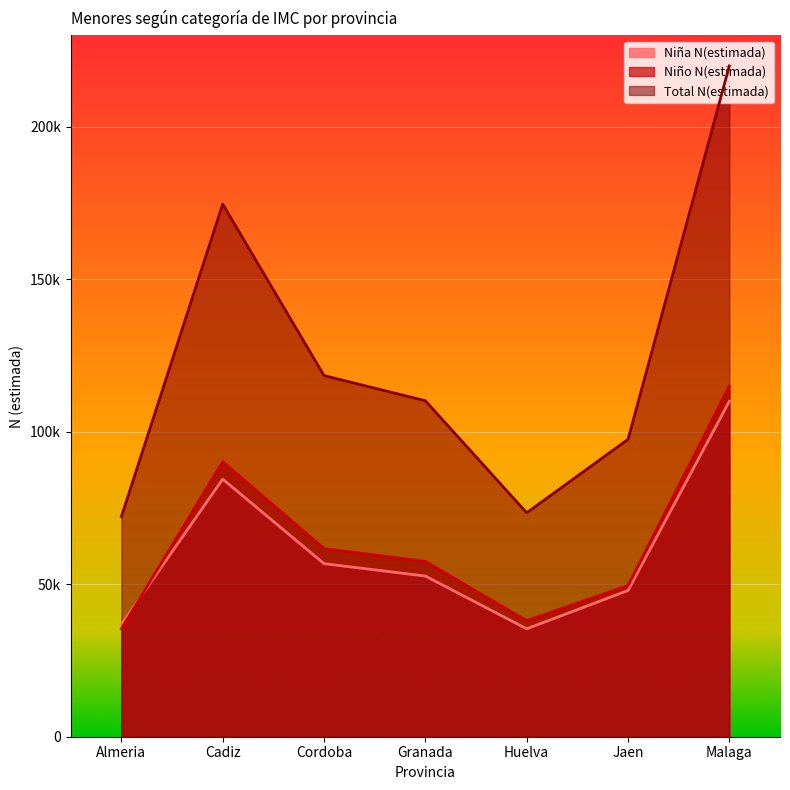

What is the difference between the Niña N(estimada) values at Granada and Cadiz?

31782